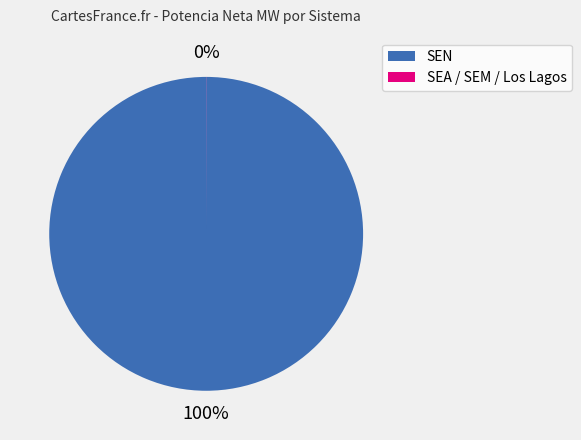

Does any single category account for the majority?

Yes